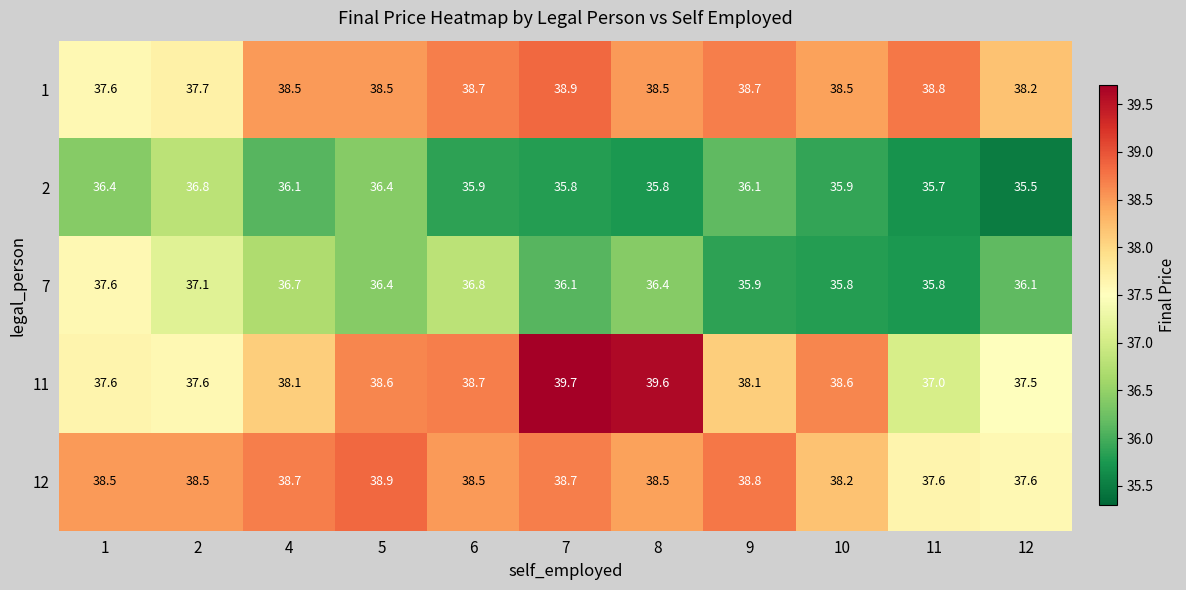

The value of 1 at 6 is 59.4. True or false?

False